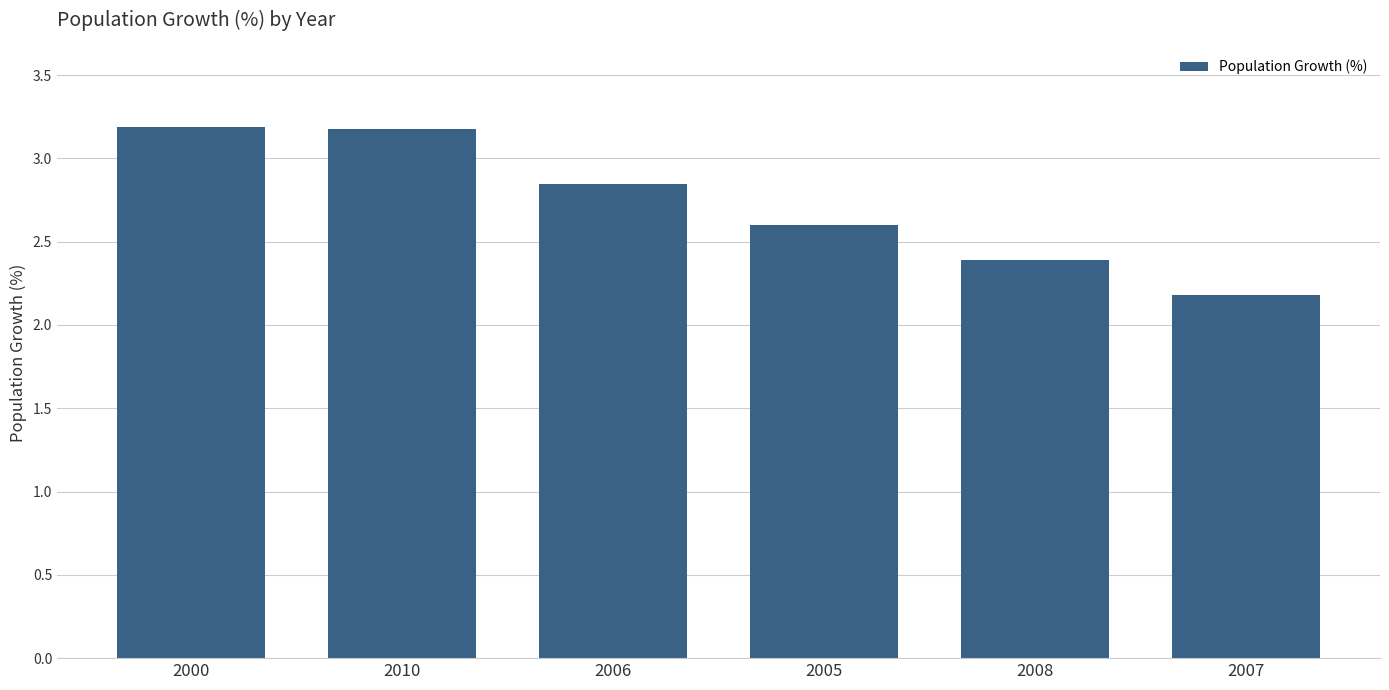

What is the label of the 3rd bar from the right?

2005